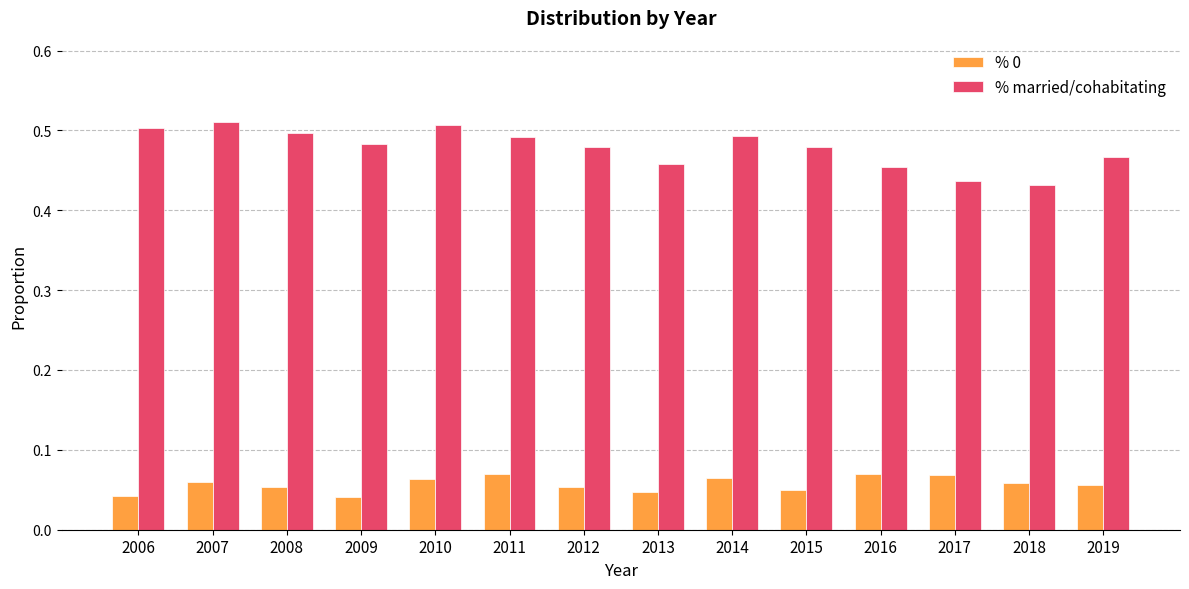

At how many categories does at least one series exceed 0?

14